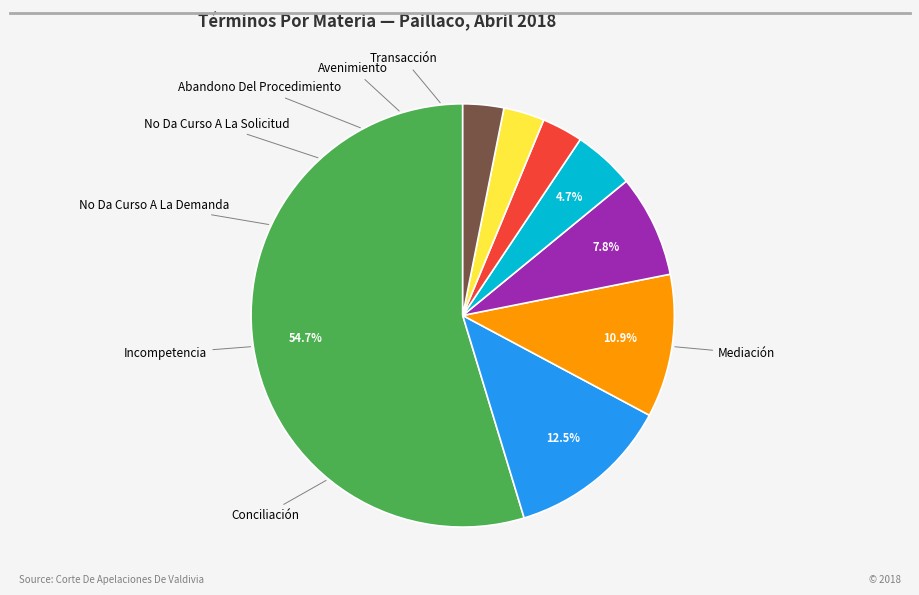

Is there a majority slice in this chart?

Yes